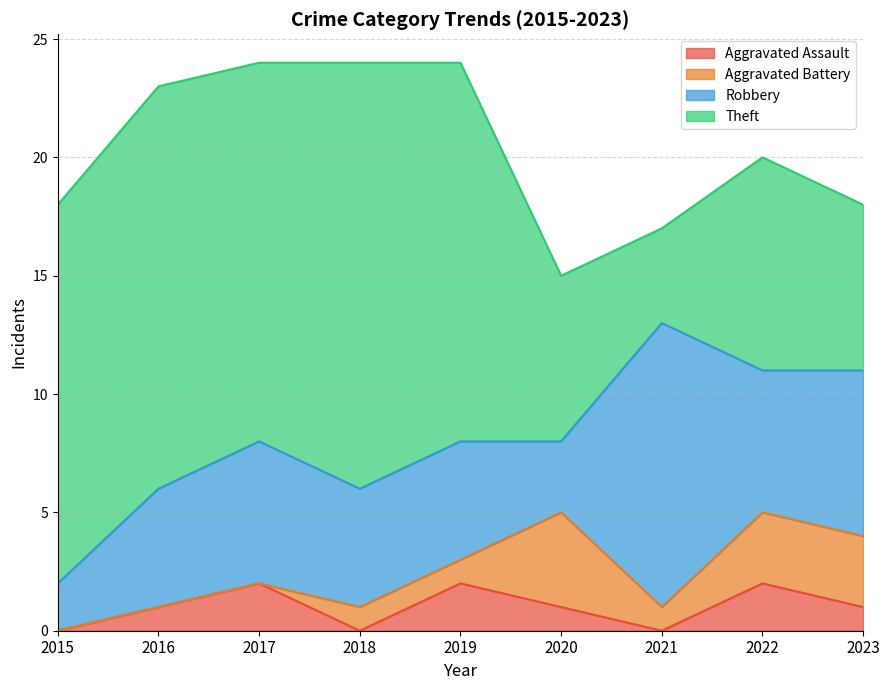

At which category does the chart reach its minimum across all series?

2015